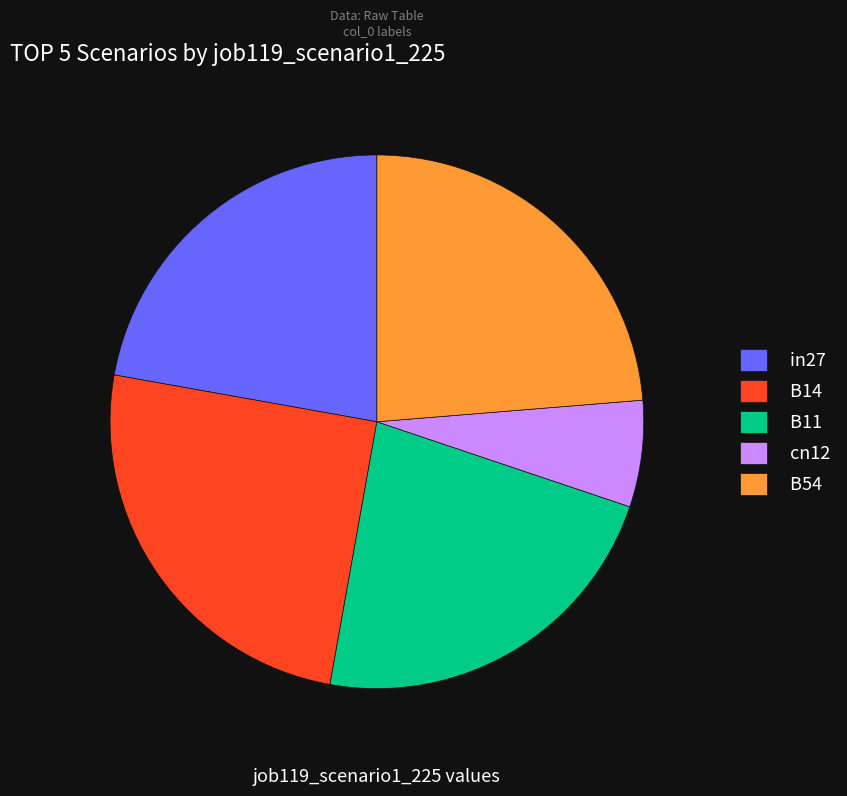

What percentage is the B14 slice, to the nearest percent?

25%